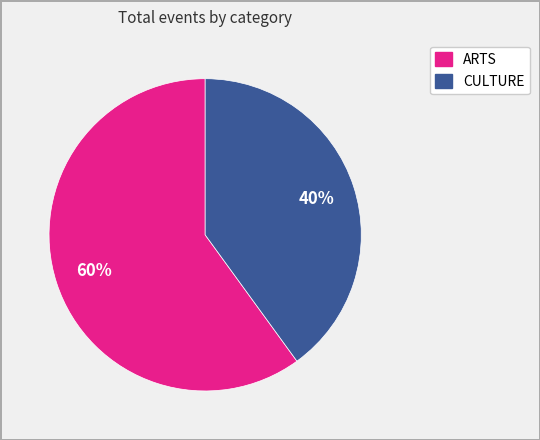

To the nearest percent, what is the combined percentage of CULTURE and ARTS?

100%